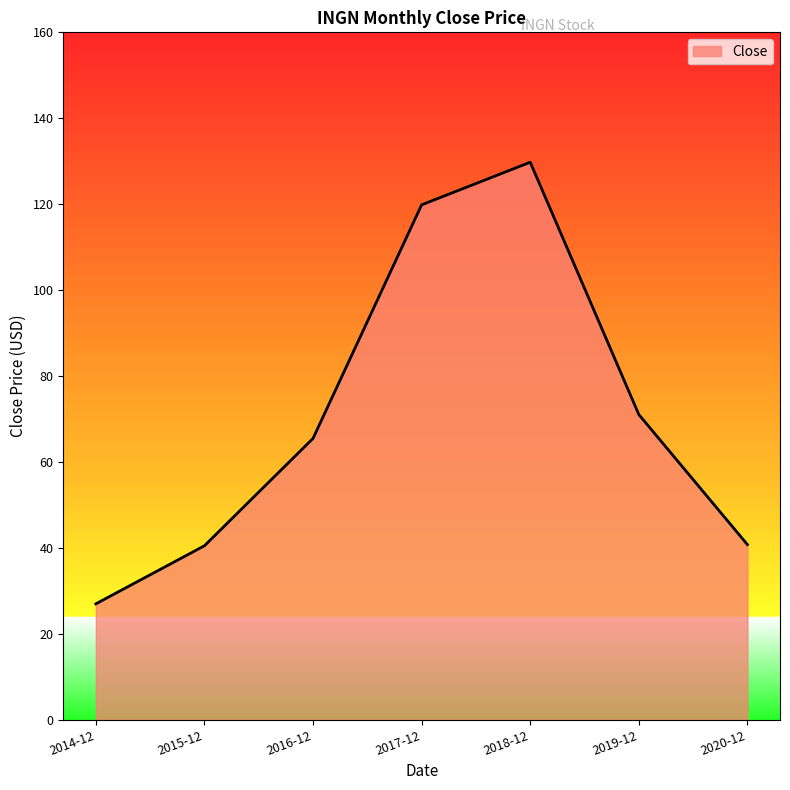

Count the number of data series in this chart.

1